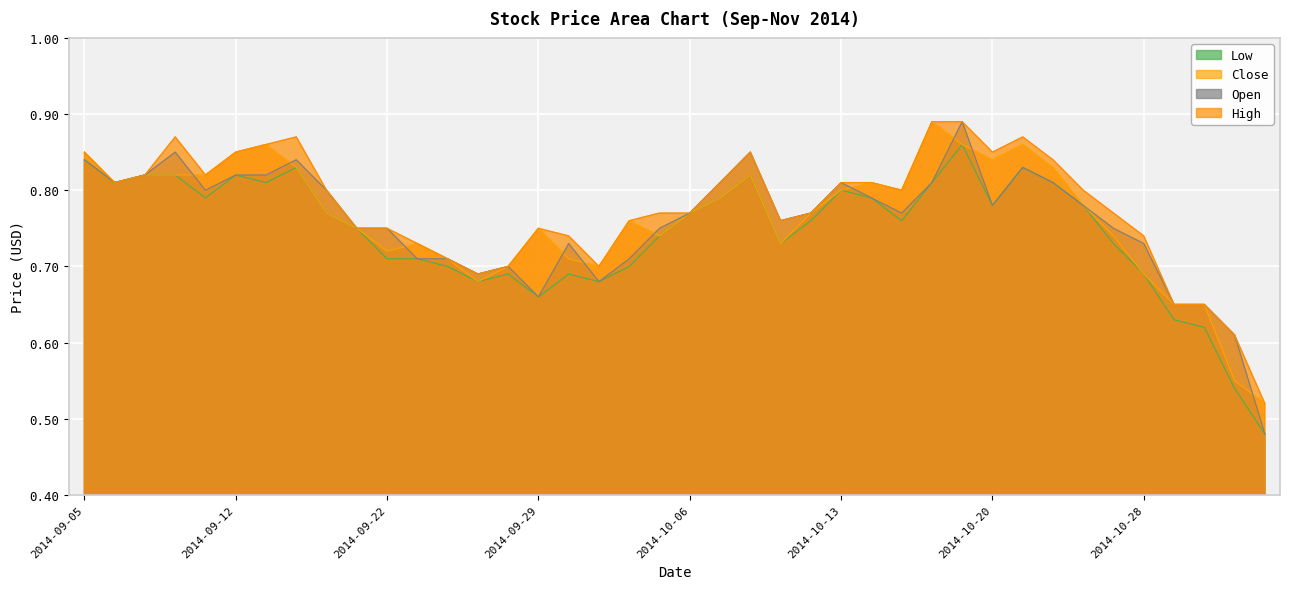

What is the label of the 16th point from the left?

2014-09-29